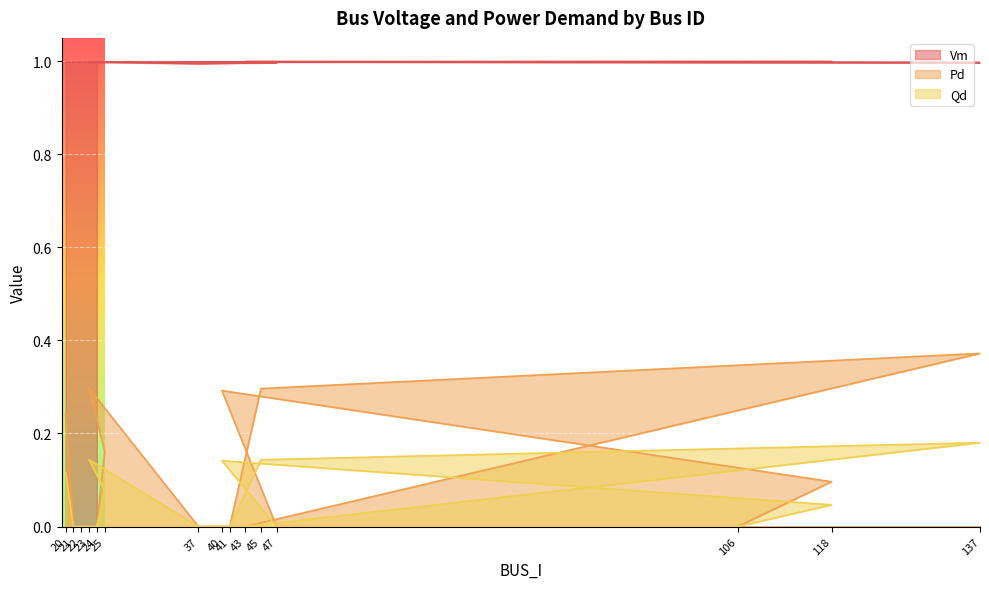

Which series changed the most between 22 and 40?

Pd